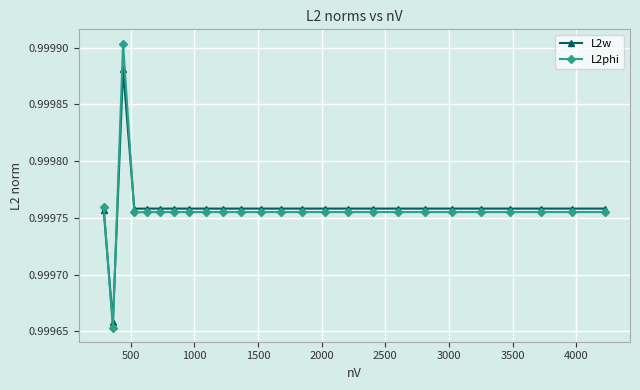

After their last crossing, which series has the higher values: L2w or L2phi?

L2w